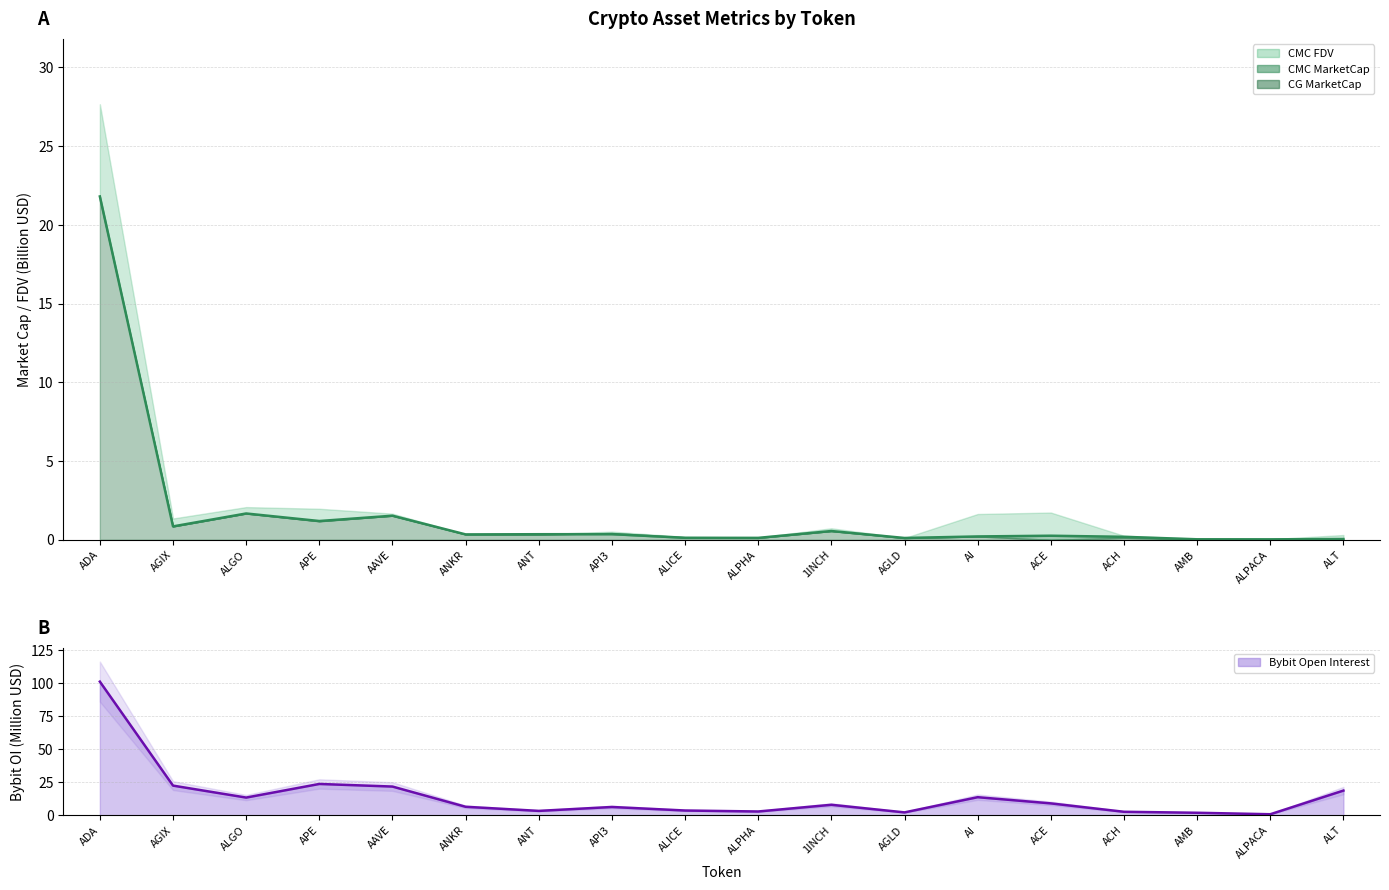

What is the value of the CMC MarketCap (line) point at the 13th from the left?

0.2